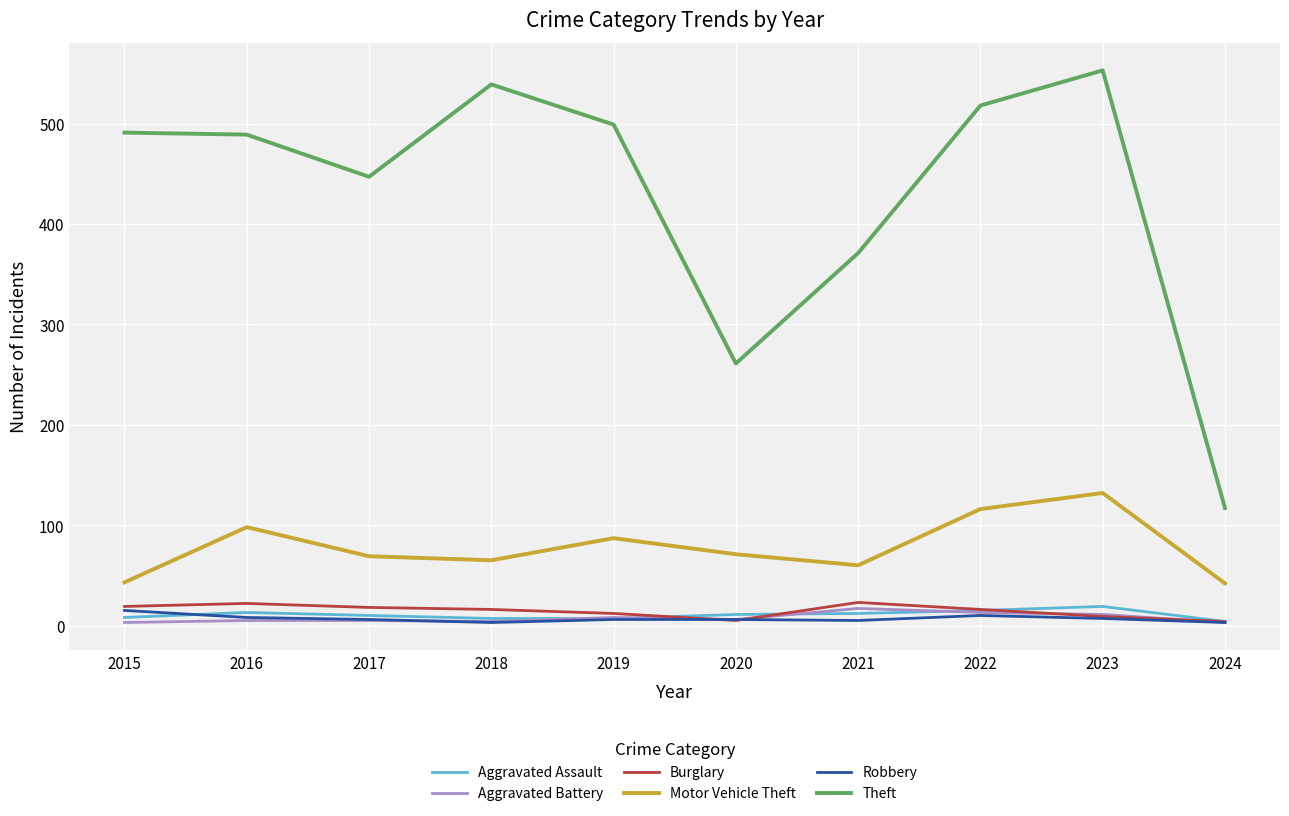

What is the sum of all Motor Vehicle Theft values?

783